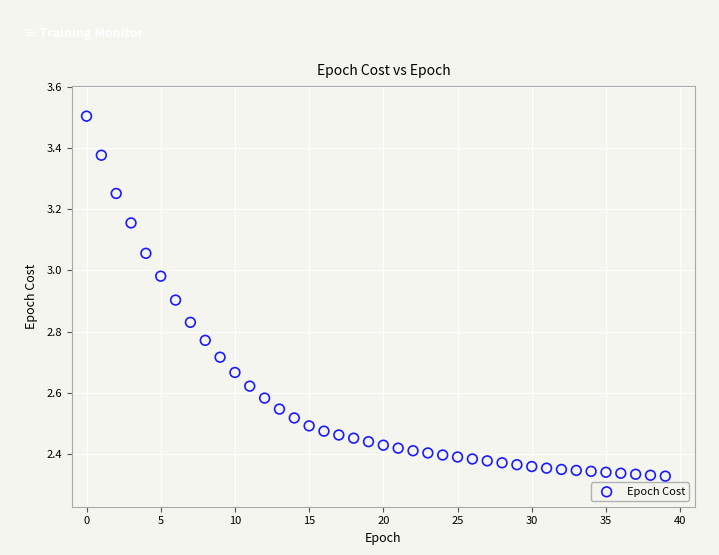

How many data points are displayed?

40